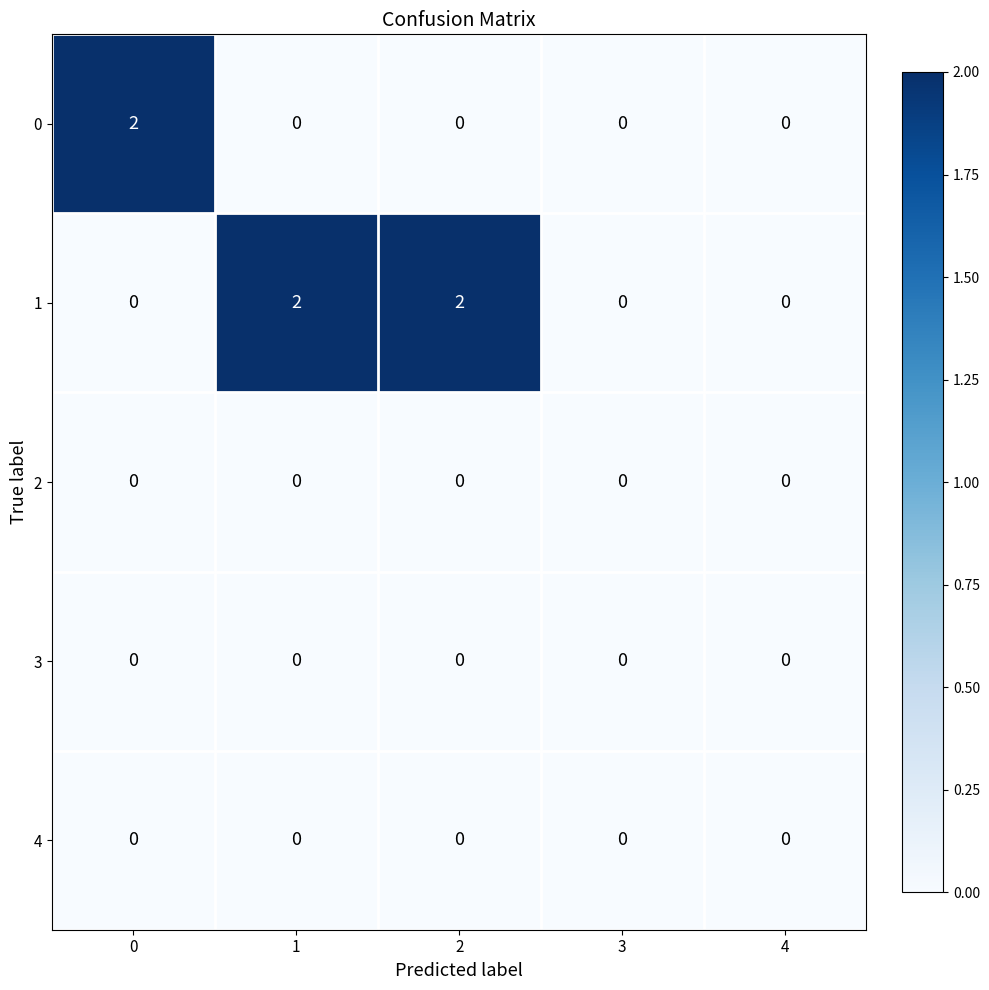

The 4 series shows 0 at 0. True or false?

True